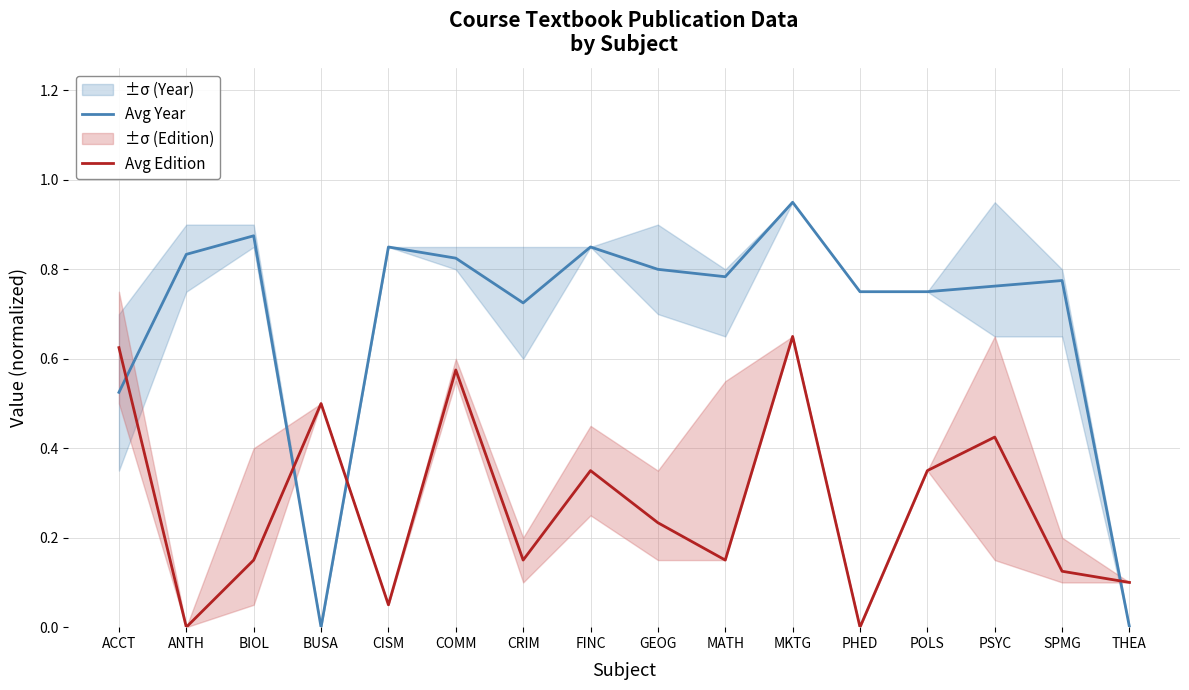

Reading left to right, transcribe all the data shown in this chart.

Avg Year: 0.5	0.8	0.9	0.0	0.8	0.8	0.7	0.8	0.8	0.8	0.9	0.8	0.8	0.8	0.8	0.0
Avg Edition: 0.6	0.0	0.1	0.5	0.1	0.6	0.1	0.3	0.2	0.1	0.7	0.0	0.3	0.4	0.1	0.1